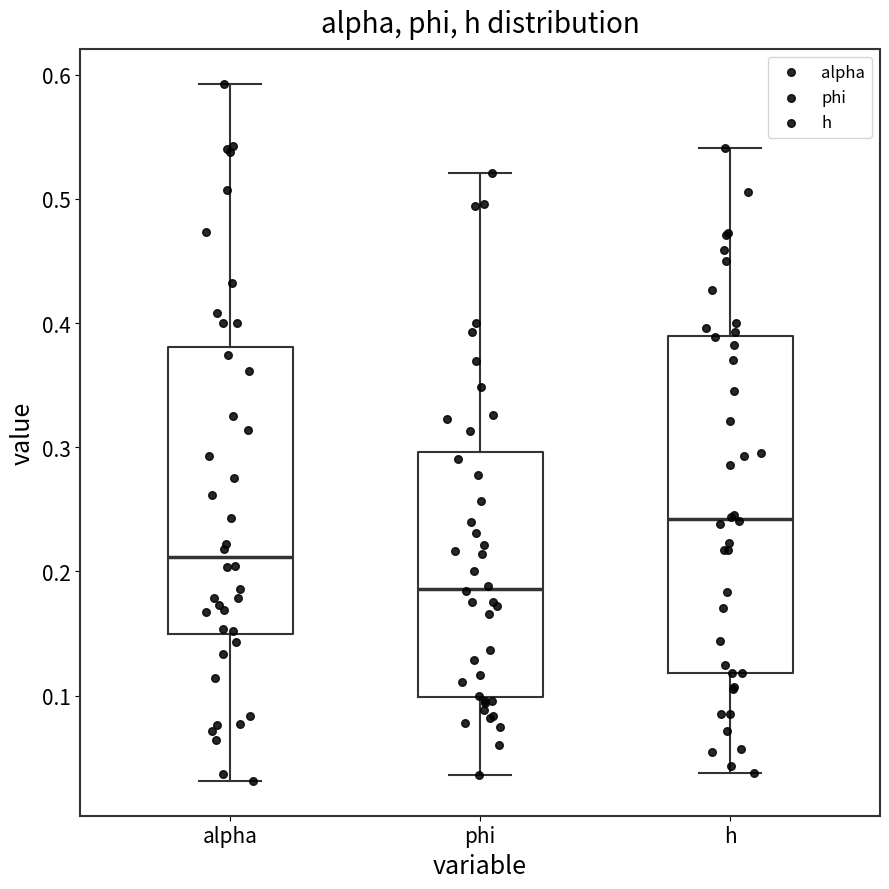

Reading left to right, transcribe this box plot: for each box, give where its median line is, the range the box spans, and where its two whiskers end, as read against the y-axis. The values are not printed on the chart, so give them approximately, as read against the axis.

alpha: median 0.21, box 0.15 to 0.38, whiskers 0.03 to 0.59
phi: median 0.19, box 0.10 to 0.30, whiskers 0.04 to 0.52
h: median 0.24, box 0.12 to 0.39, whiskers 0.04 to 0.54